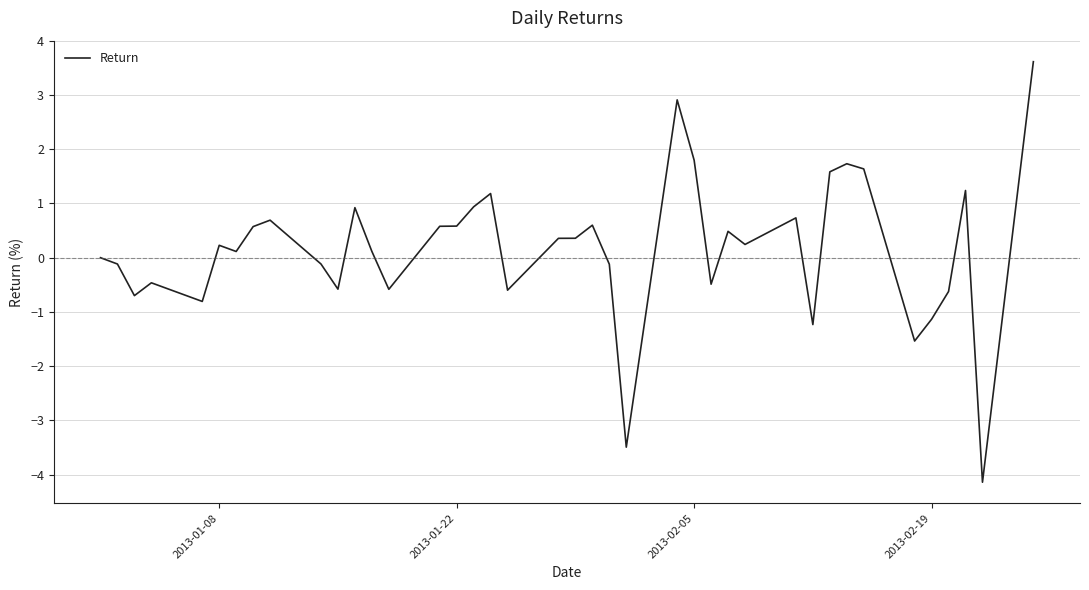

What is the maximum value shown in the chart?

3.6